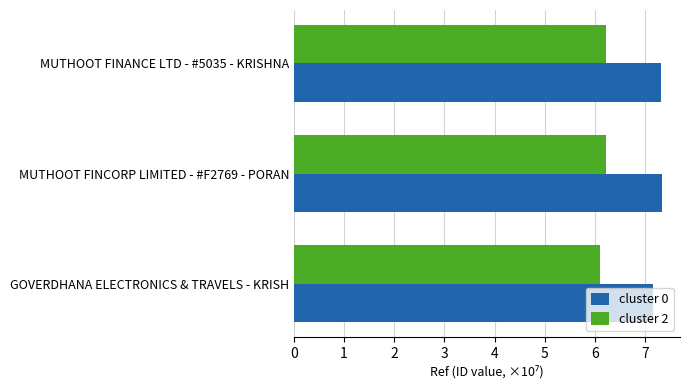

Rank the series by their maximum value, from highest to lowest.

cluster 0, cluster 2